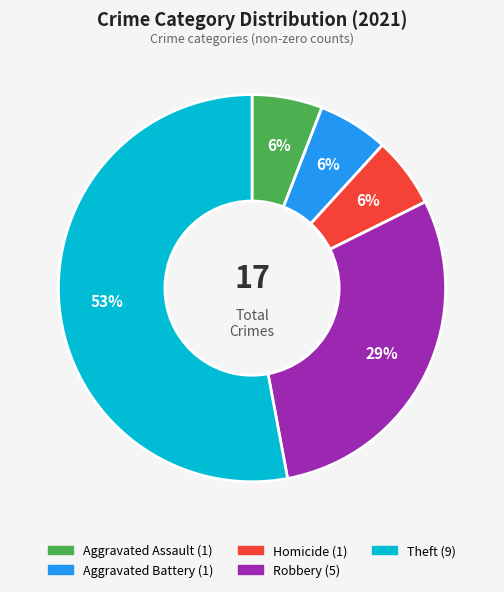

Is there a majority slice in this chart?

Yes